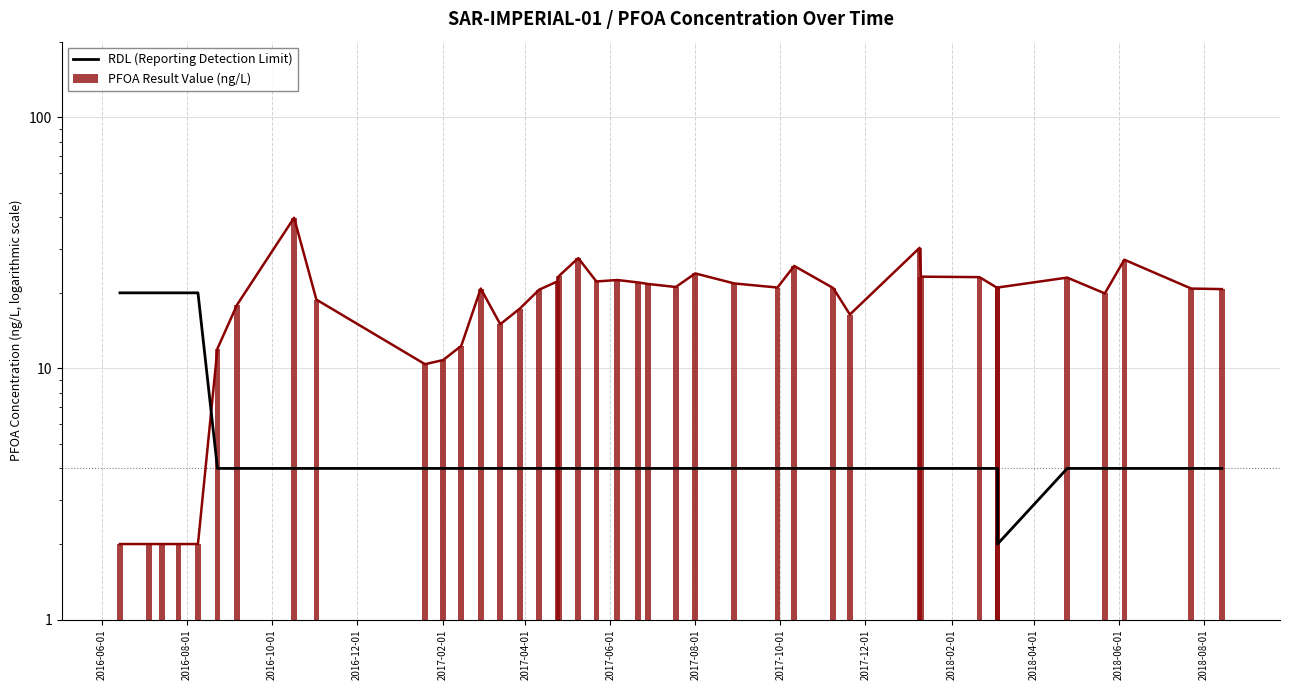

At how many categories does at least one series exceed 26?

4